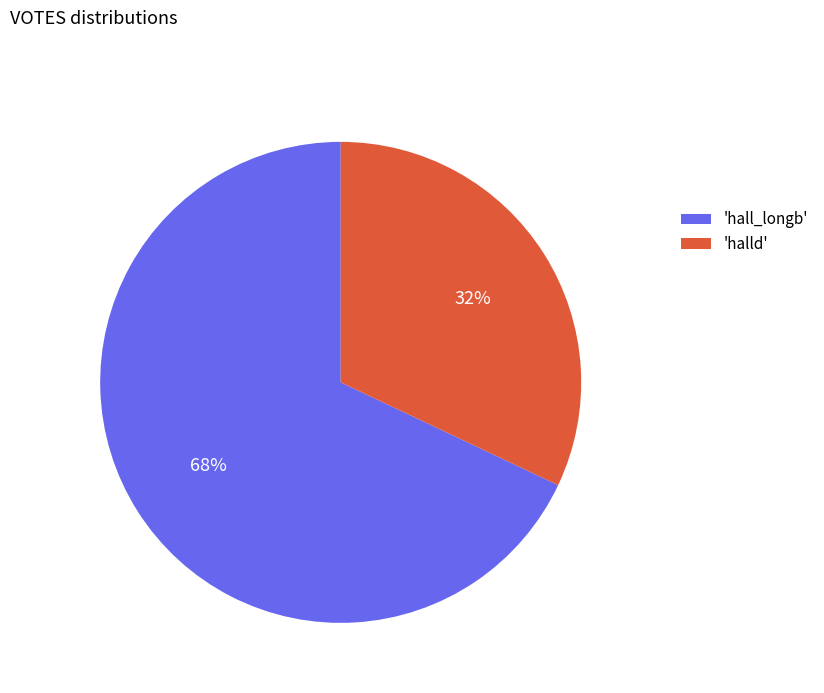

What is the largest slice in the pie chart?

'hall_longb'